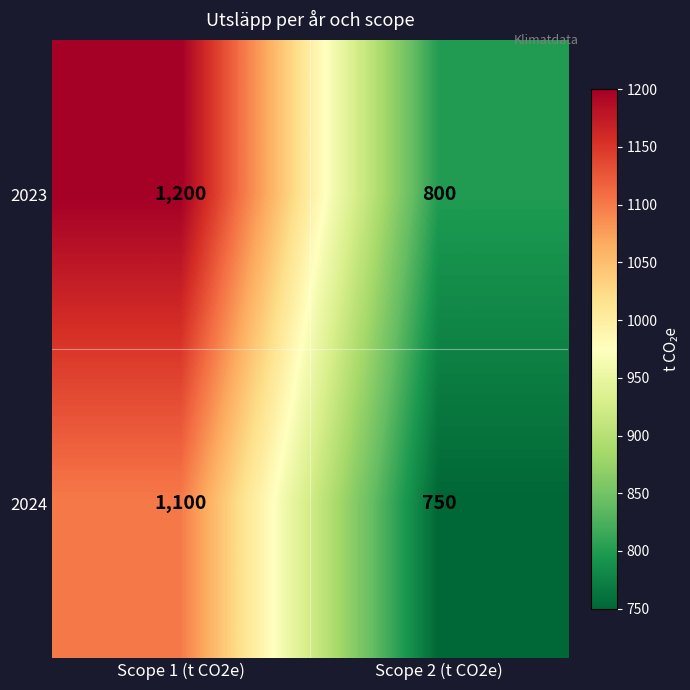

Reading right to left, list all the values displayed in this chart.

2023: Scope 2 (t CO2e)=800	Scope 1 (t CO2e)=1200
2024: Scope 2 (t CO2e)=750	Scope 1 (t CO2e)=1100